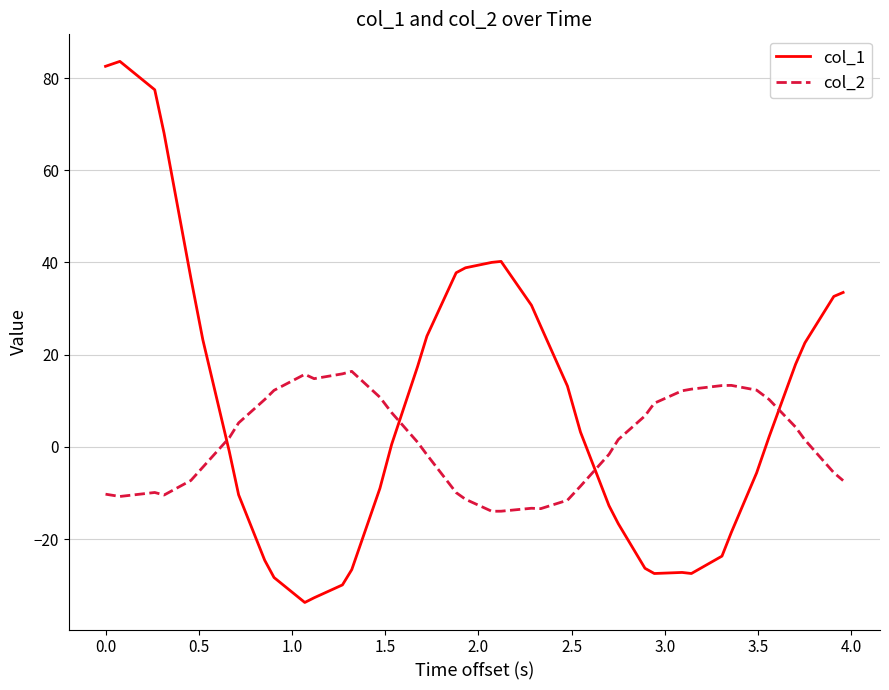

At how many categories does at least one series exceed 14?

22